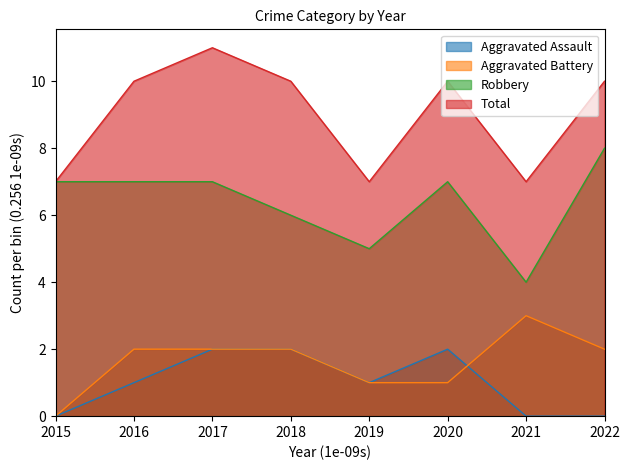

The value of Robbery at 2017 is 7. True or false?

True